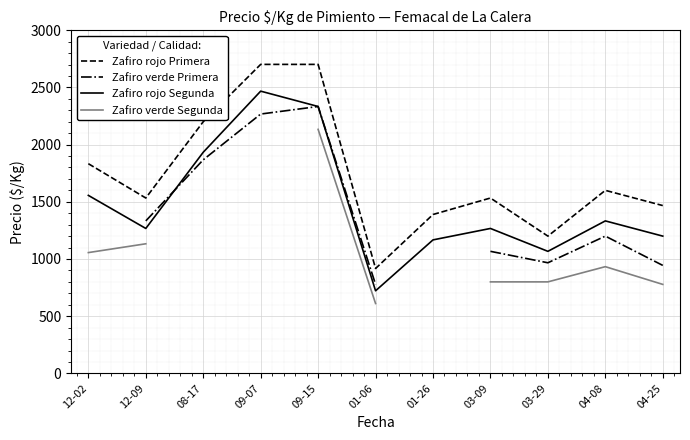

Is this an area chart (filled region under the line)?

No